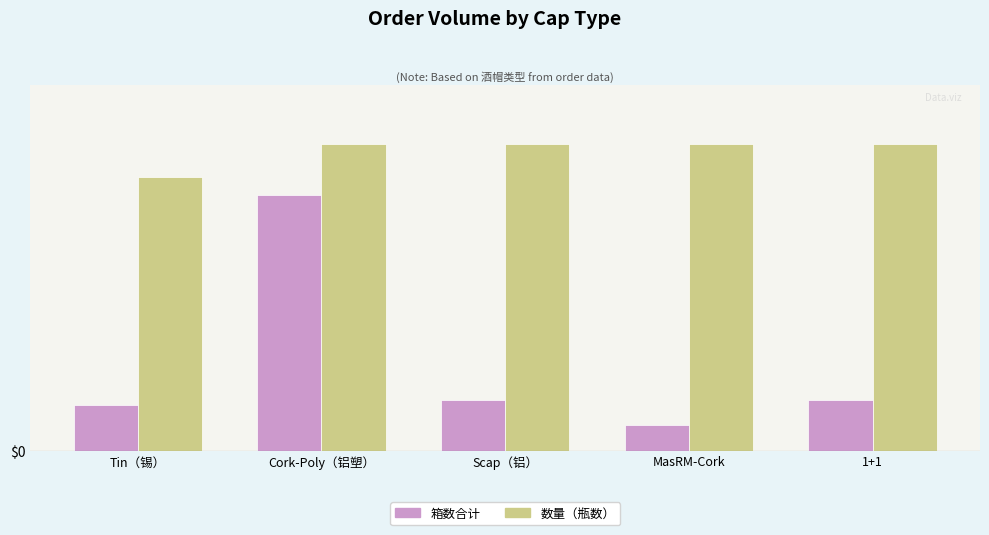

Which category has the highest value in the 箱数合计 series?

Cork-Poly（铝塑）